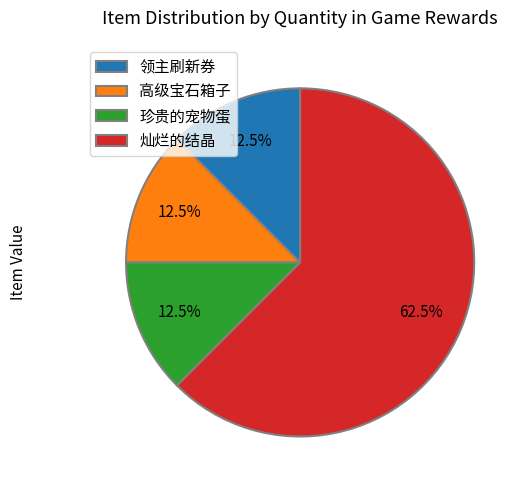

Approximately how many times larger is the value at 领主刷新券 compared to 高级宝石箱子?

1.0